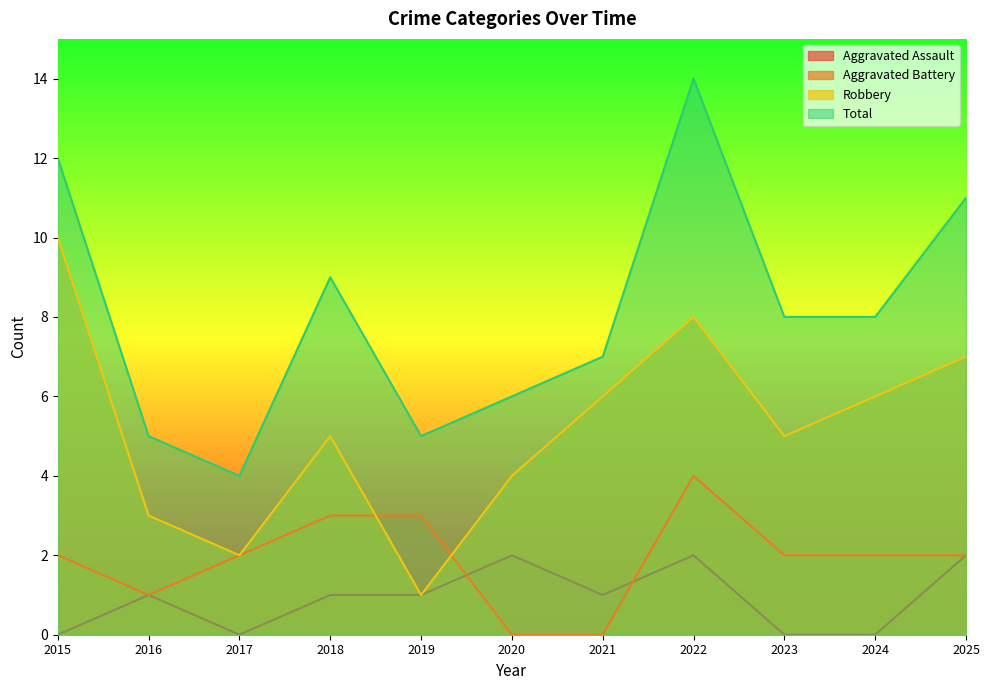

Reading left to right, extract all data points from this chart.

Aggravated Assault: 0	1	0	1	1	2	1	2	0	0	2
Aggravated Battery: 2	1	2	3	3	0	0	4	2	2	2
Robbery: 10	3	2	5	1	4	6	8	5	6	7
Total: 12	5	4	9	5	6	7	14	8	8	11